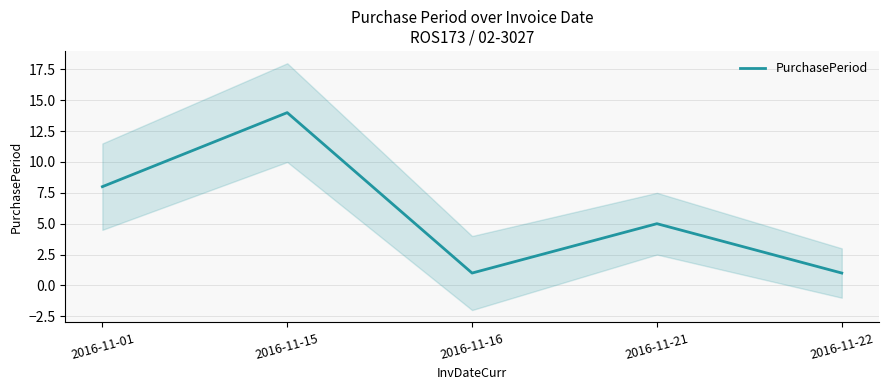

What value does the data have at 2016-11-15, to the nearest 5?

15